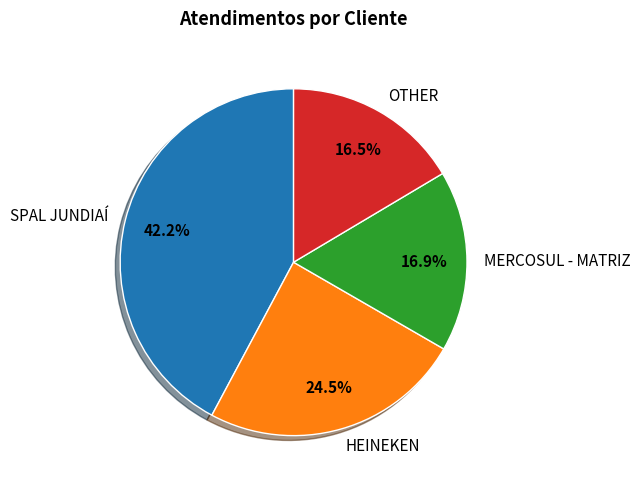

Does MERCOSUL - MATRIZ account for over 50% of the chart?

No